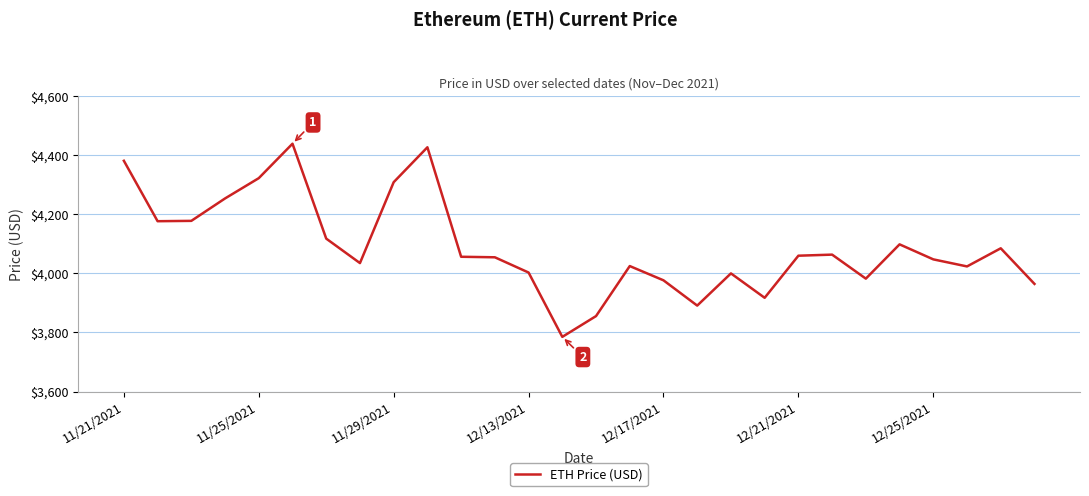

What is the greatest value displayed?

4437.7